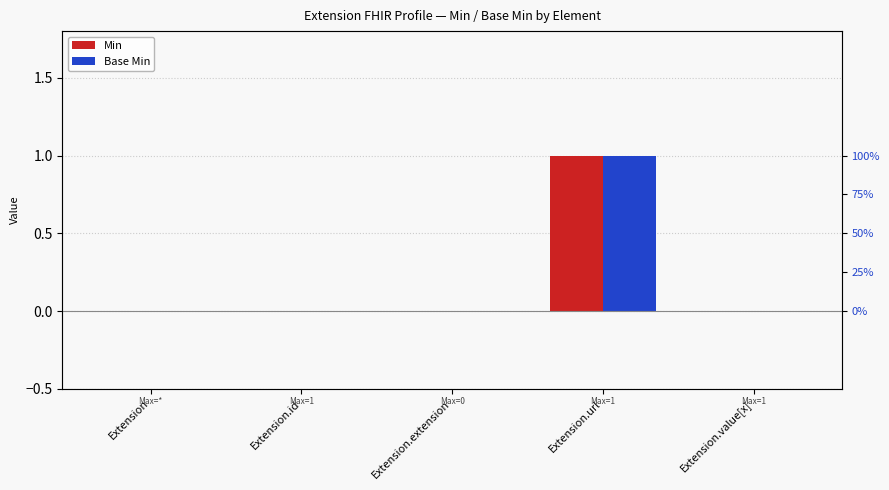

Is the value of Base Min at Extension.extension greater than the value of Min at Extension.extension?

No